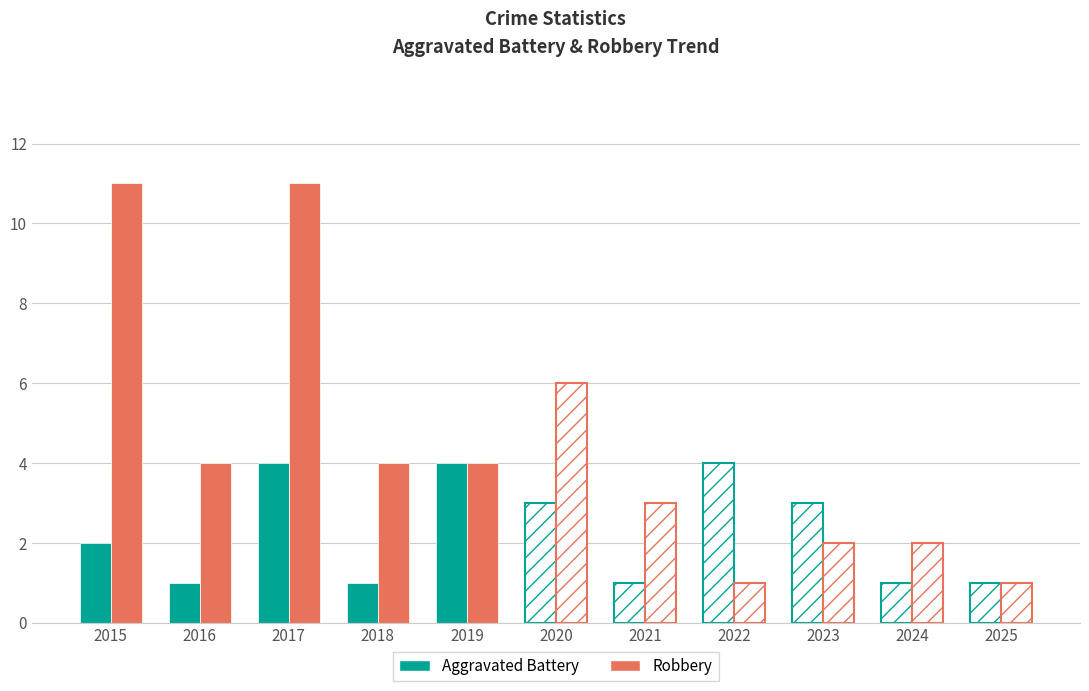

Rank the series by their average value, from lowest to highest.

Aggravated Battery, Robbery